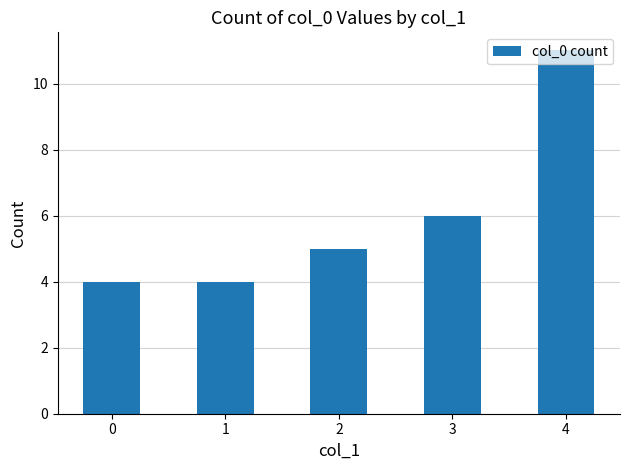

Which has a higher value, 1 or 2?

2